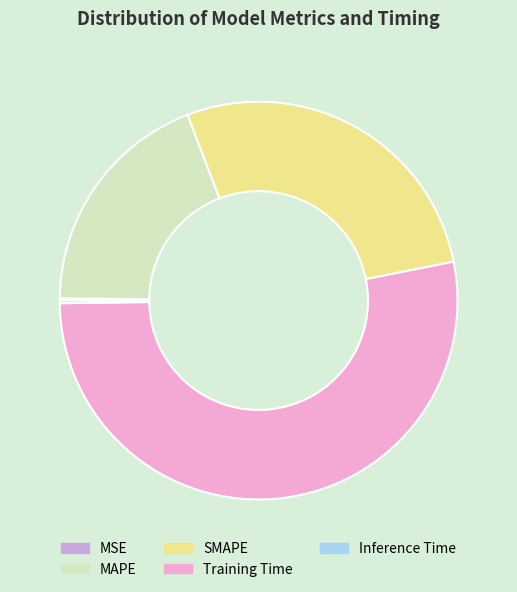

Combined, do MAPE and Training Time account for over 50%?

Yes